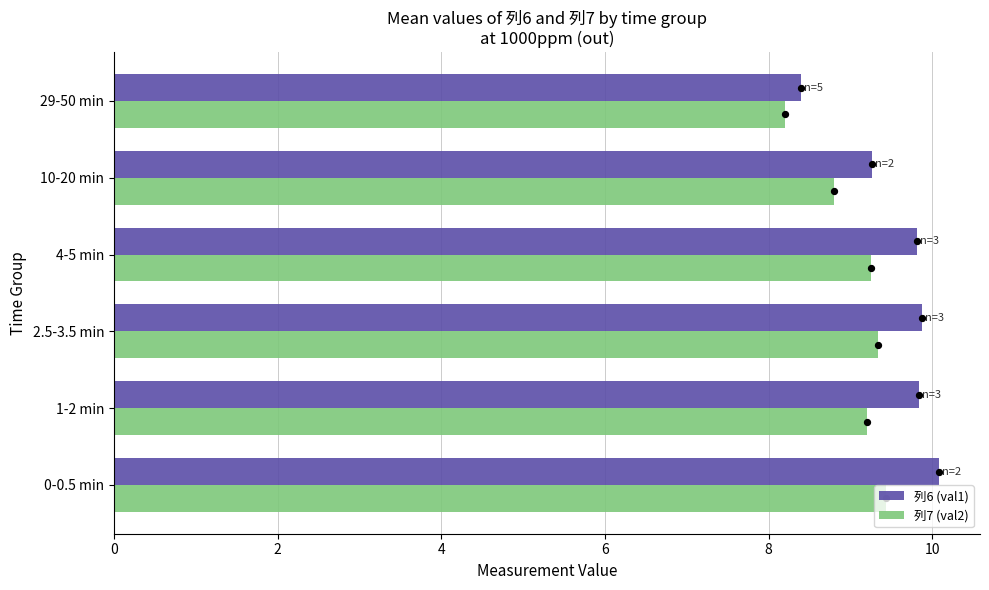

At how many categories does at least one series exceed 8?

6